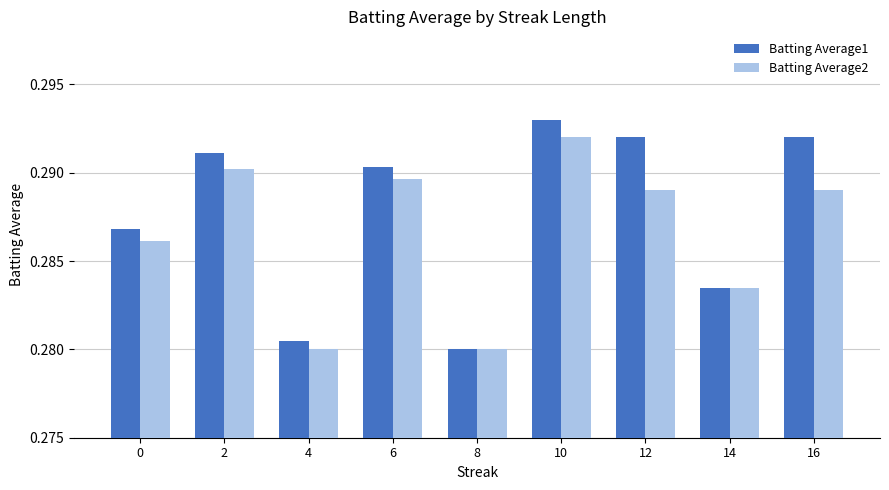

Does the chart contain stacked bars?

No